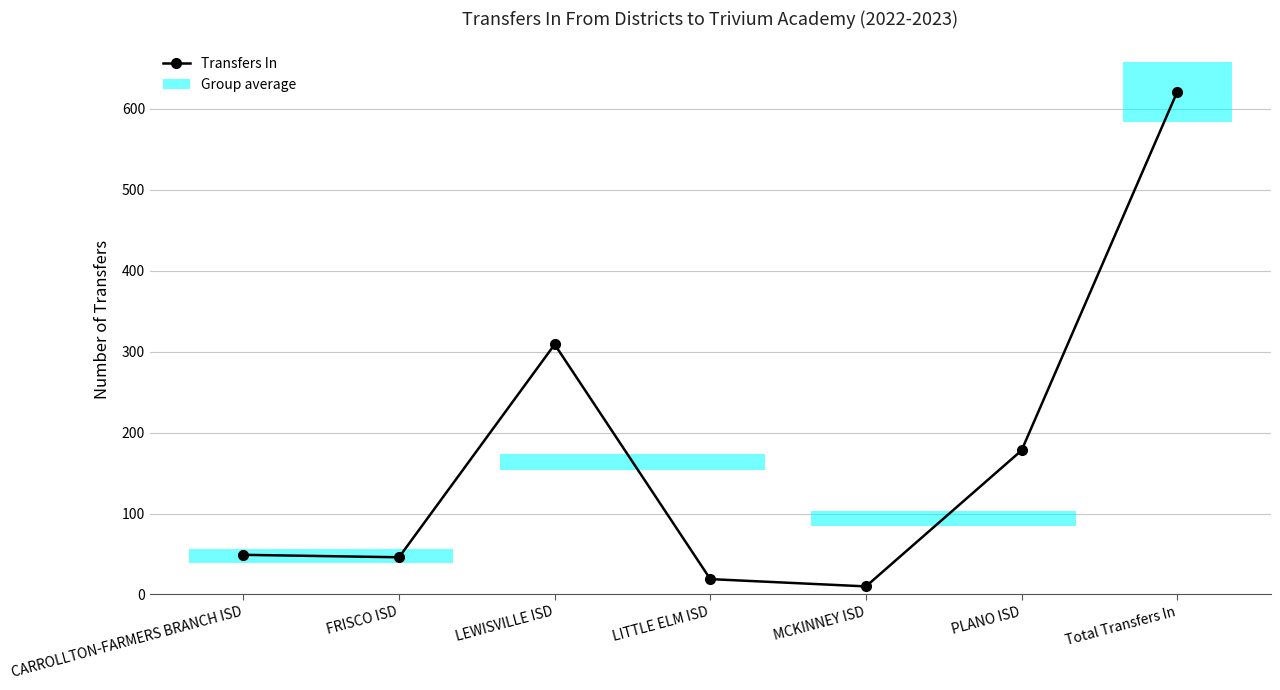

Reading left to right, extract all data points from this chart.

49	46	309	19	10	178	621